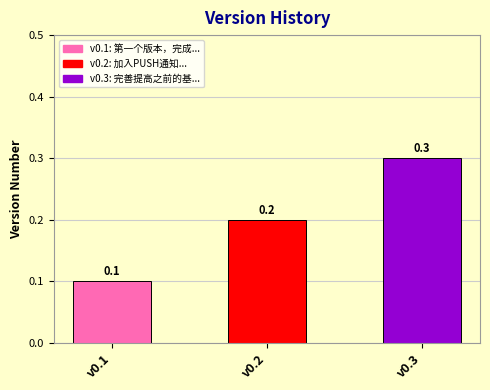

List the labels in order of value, largest first.

完善提高之前的基本功能, 加入PUSH通知, 第一个版本，完成最基本的功能